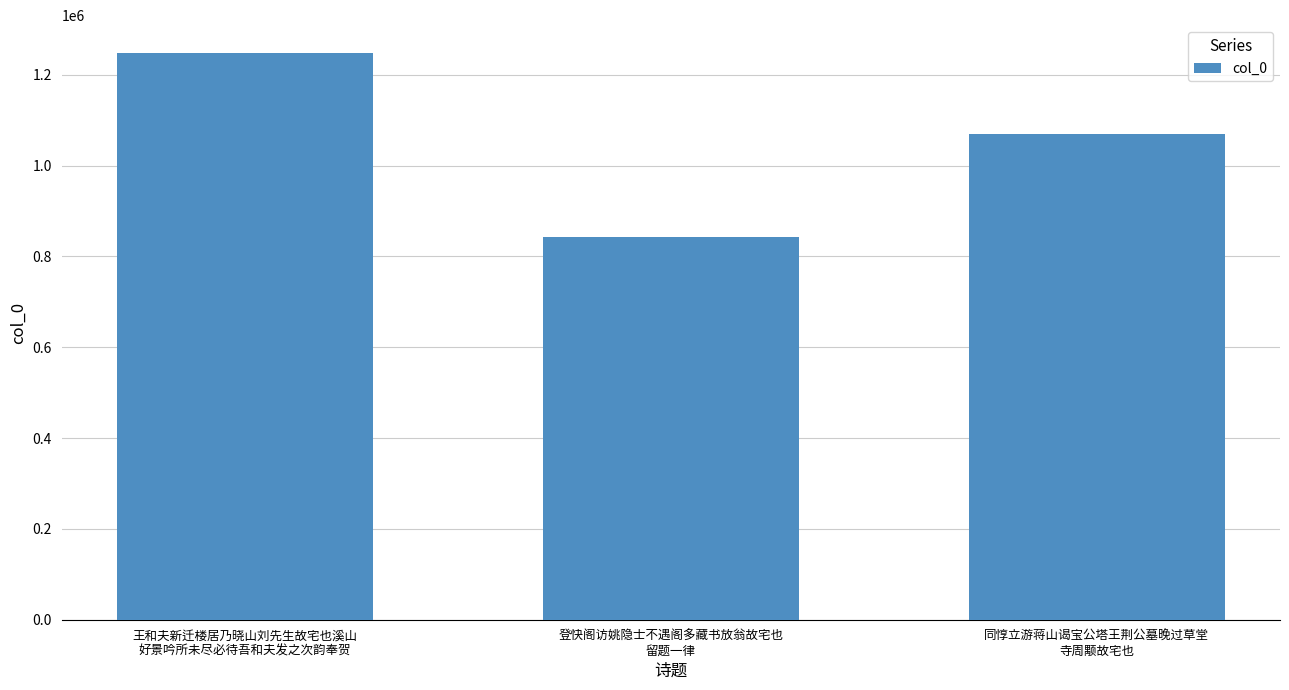

How many bars are there in total?

3